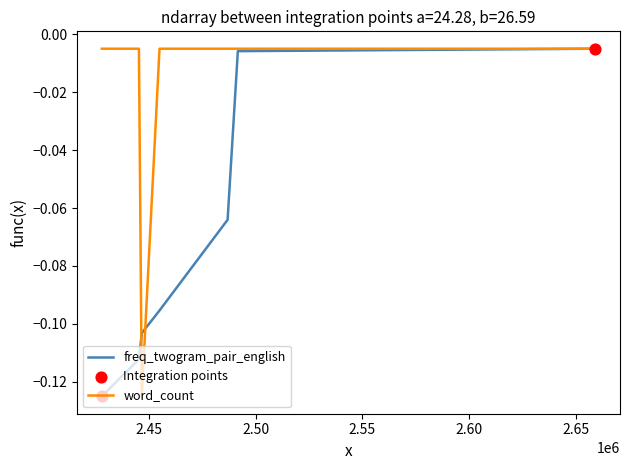

Which series has the largest Y range (max minus min)?

freq_twogram_pair_english